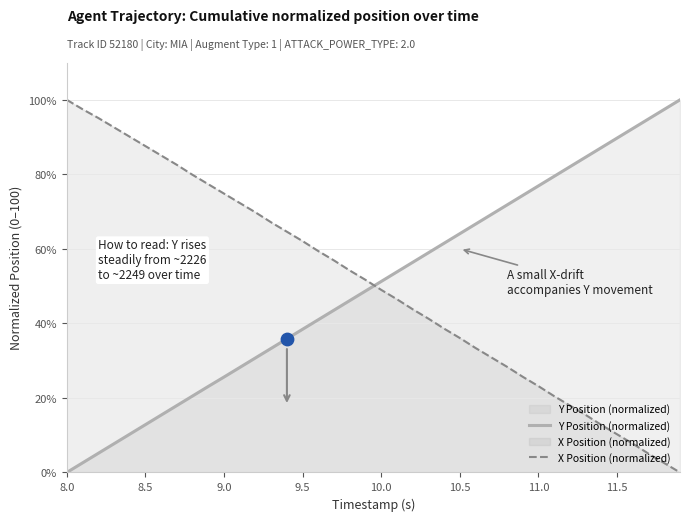

Which series has the largest total across all categories?

X Position (normalized)